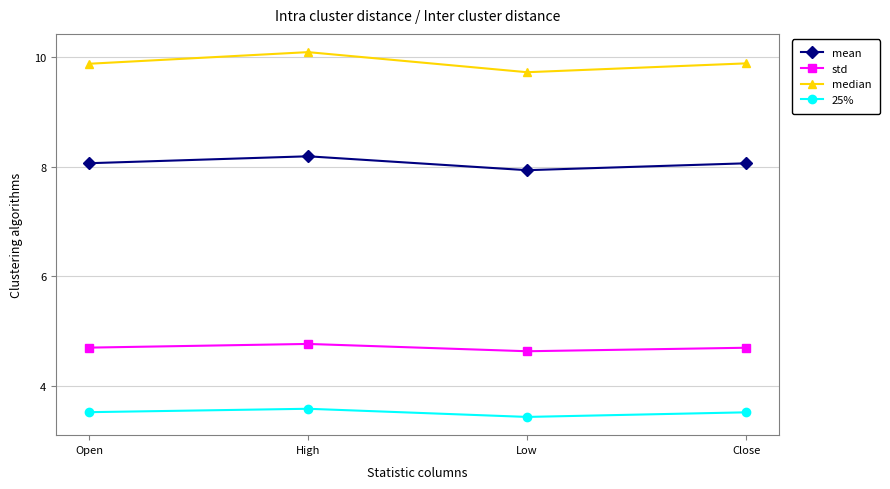

The value of 25% at Close is 5.3. True or false?

False